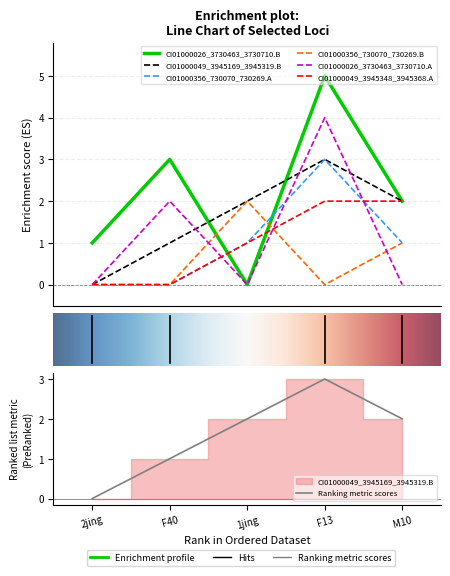

Which series has the largest total across all categories?

CI01000026_3730463_3730710.B